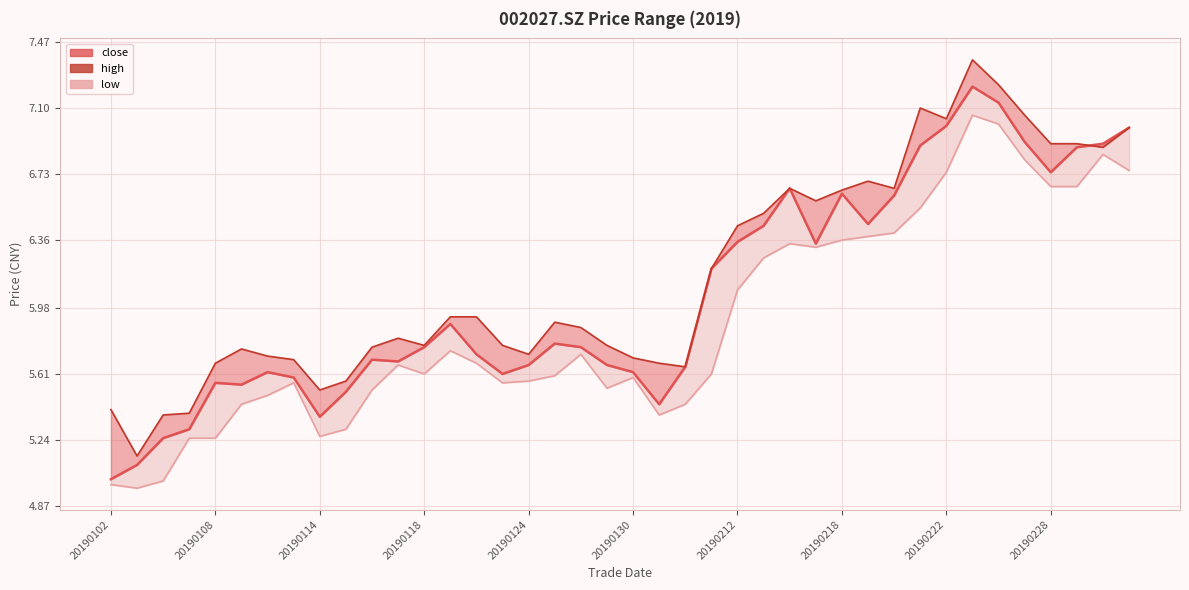

True or false: the data shows 5.6 at 20190130.

True